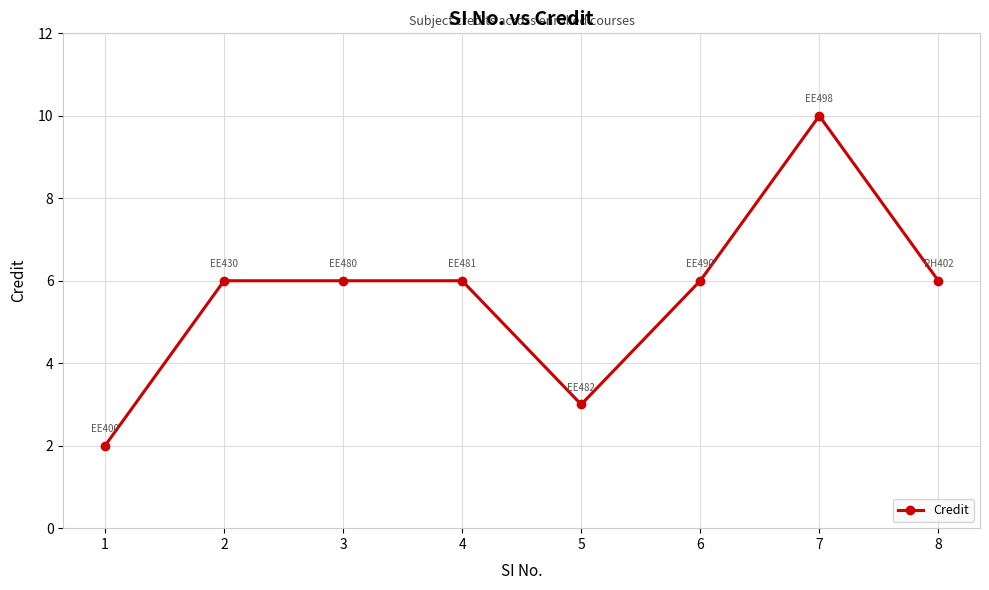

What is the sum of the values at 2 and 8?

12